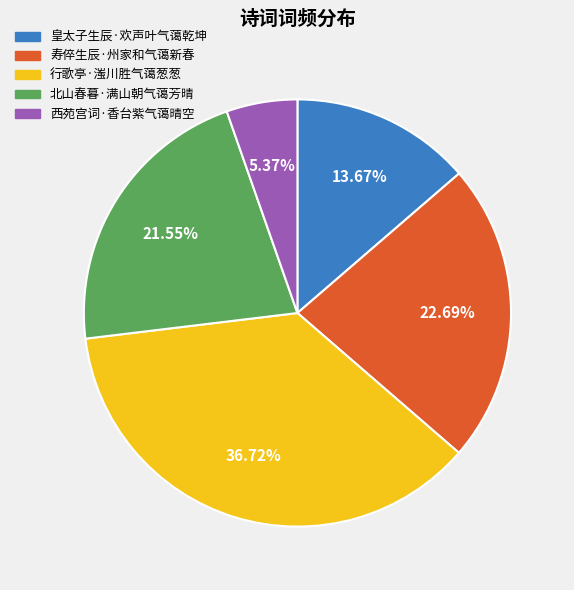

How many segments does this pie chart have?

5